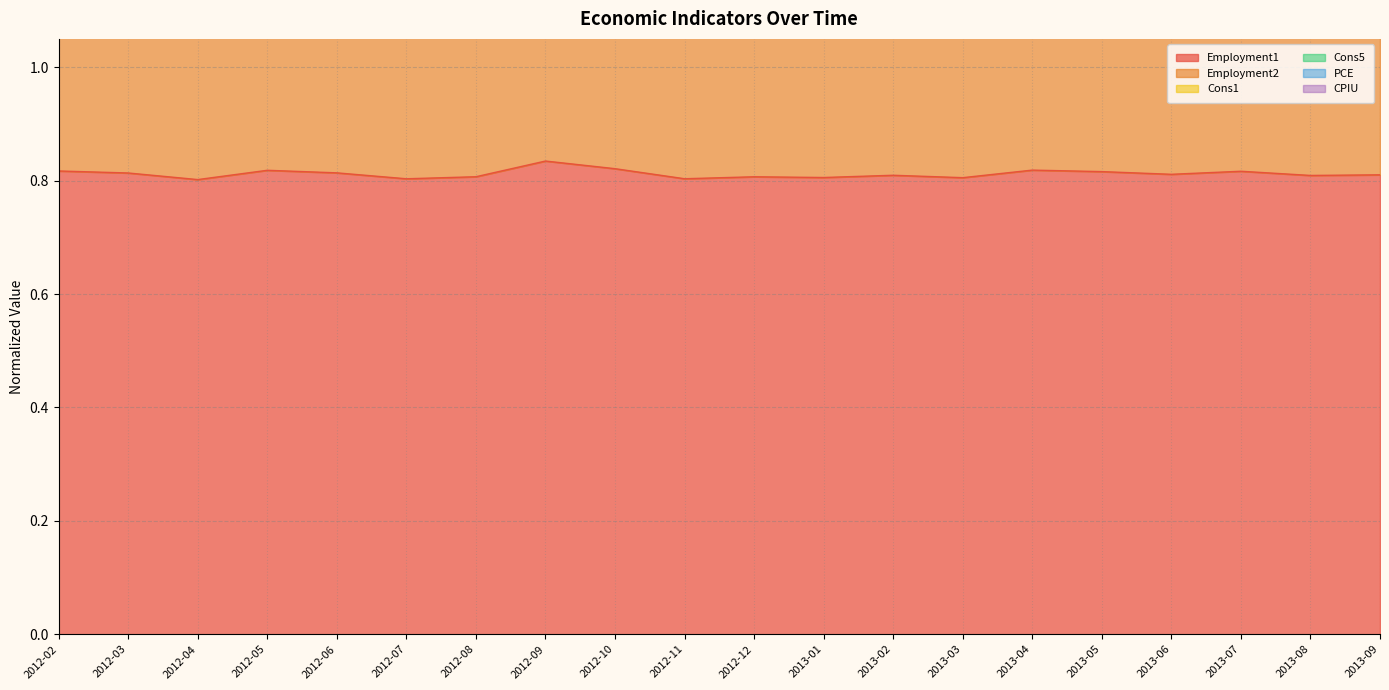

In Cons1, how many points are higher than both neighbors (excluding endpoints)?

5